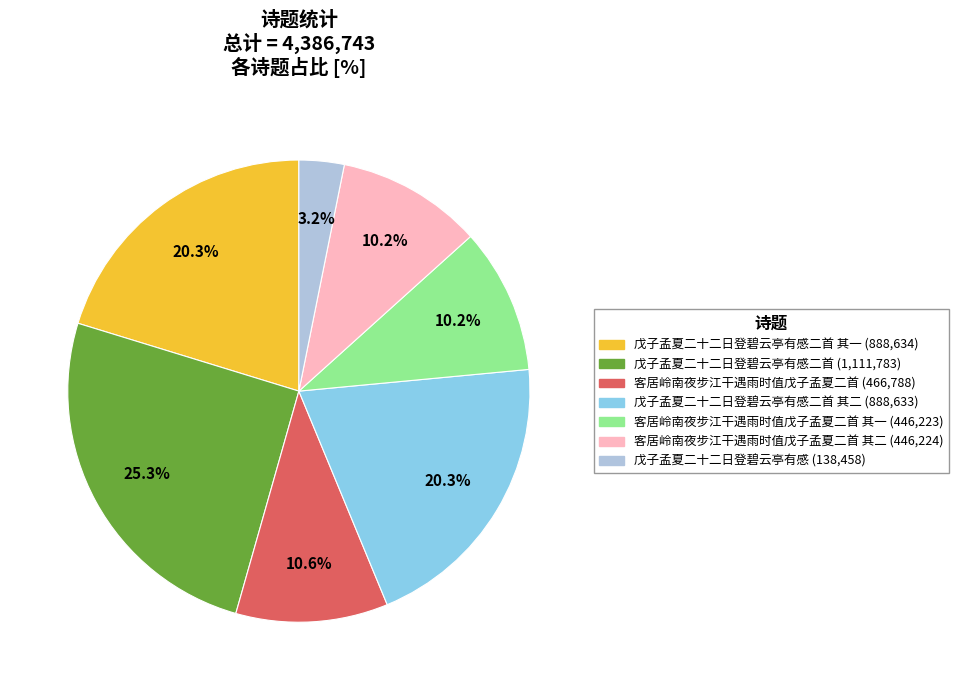

Does any single category account for the majority?

No